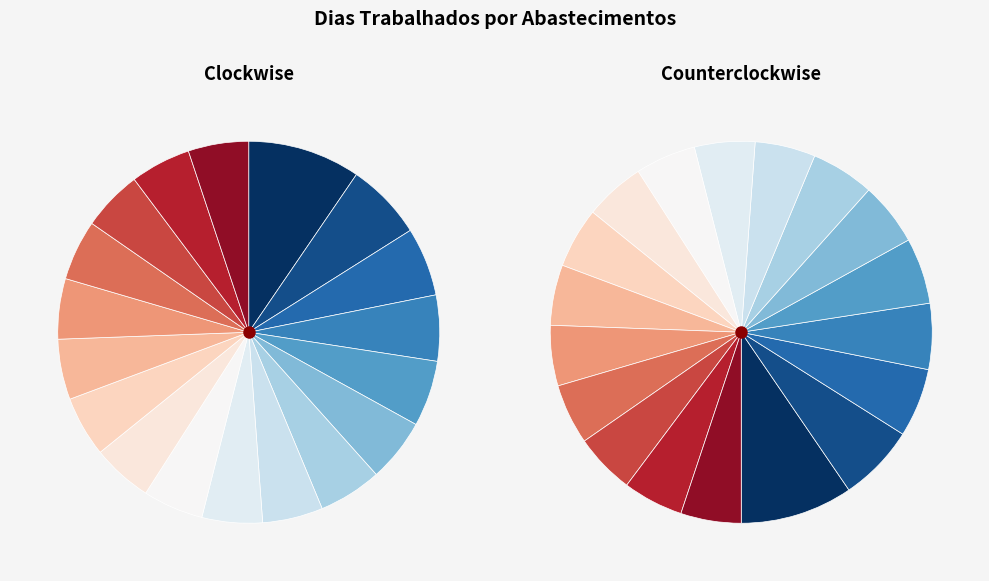

How many segments does this pie chart have?

18